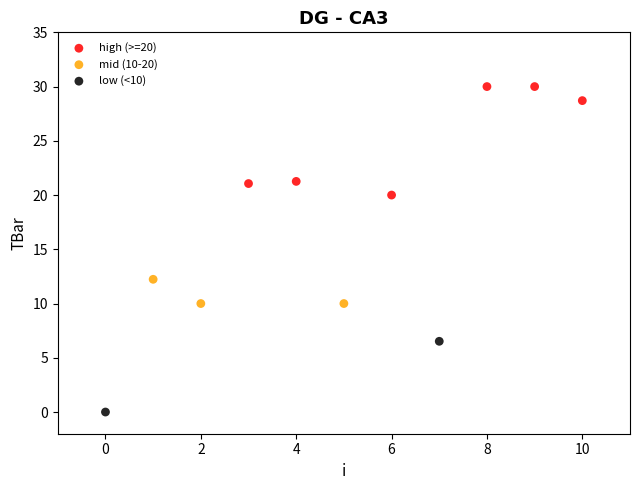

Which series has the widest spread of Y values?

high (>=20)